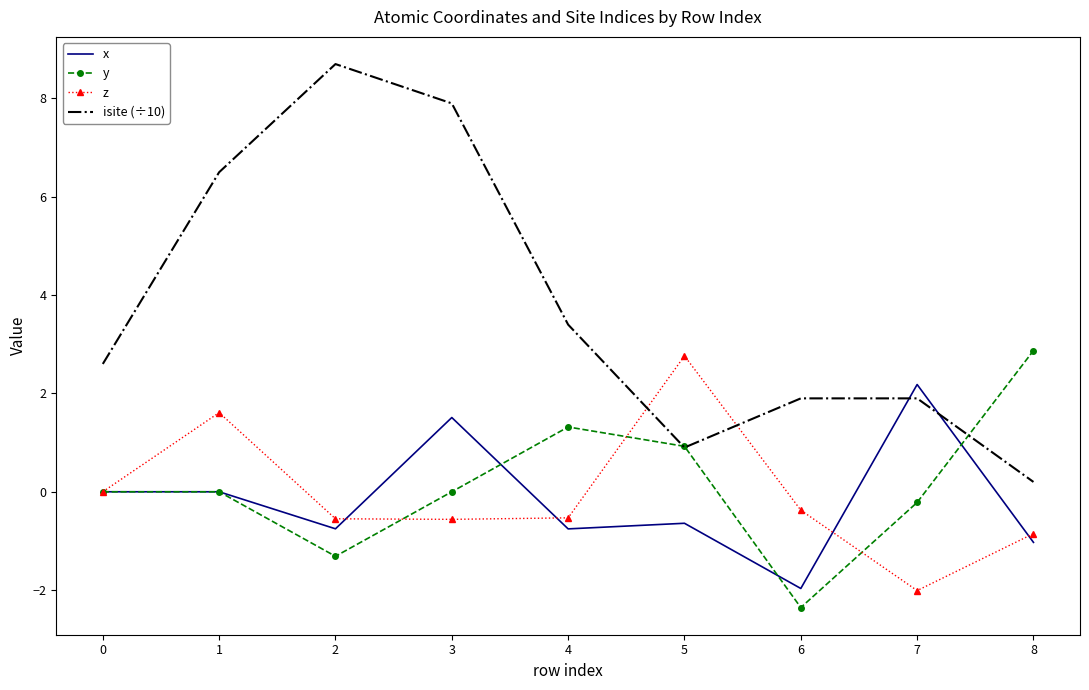

What is the maximum value for z?

2.8